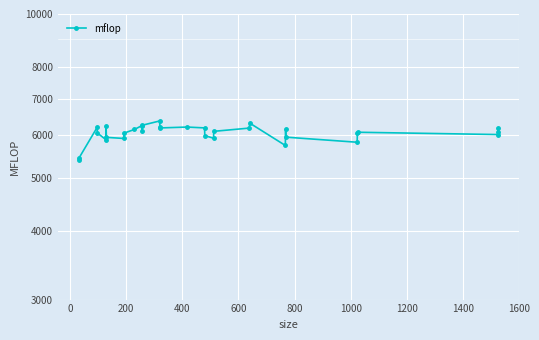

What is the maximum value shown in the chart?

6370.5